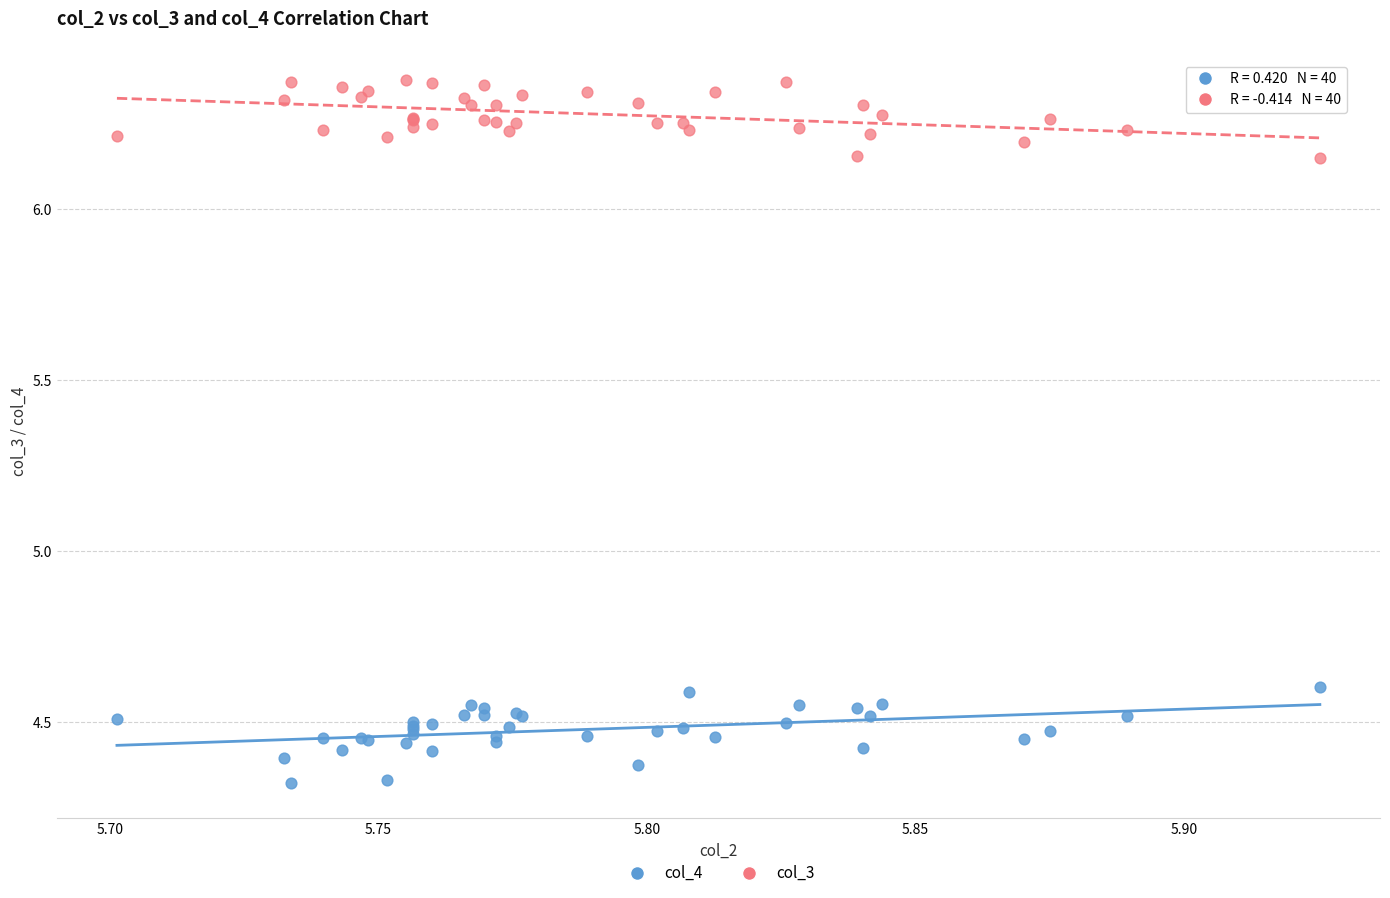

Which series reaches the minimum Y coordinate?

col_4